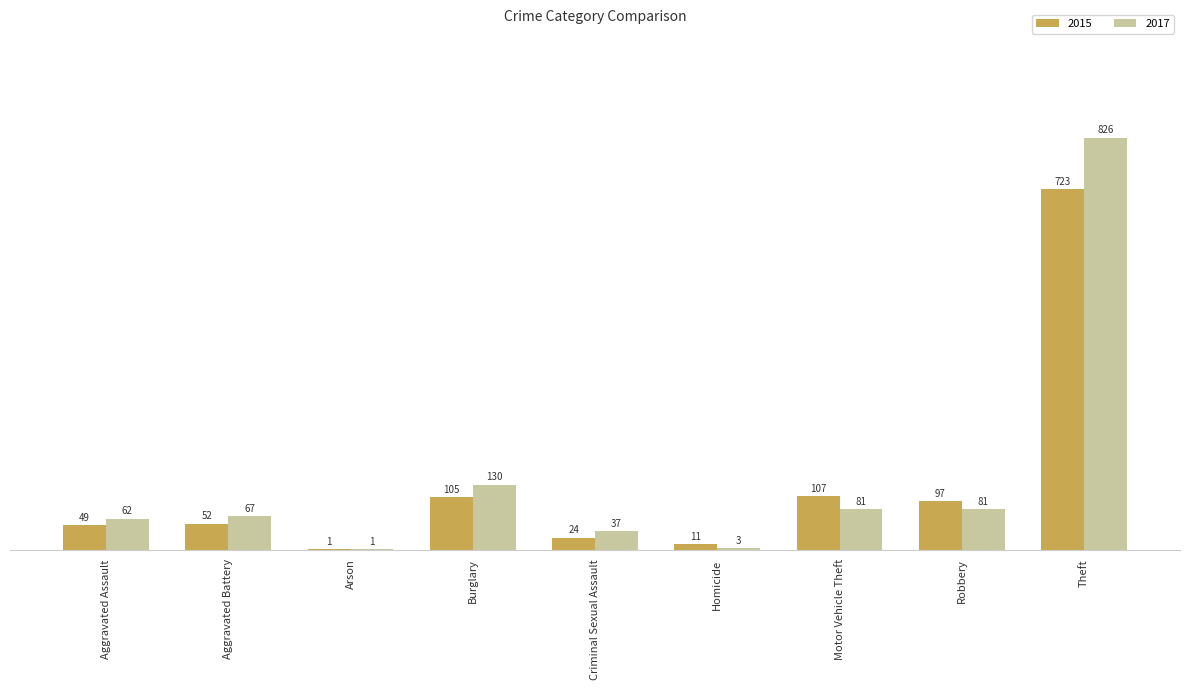

How many groups of bars are there?

9